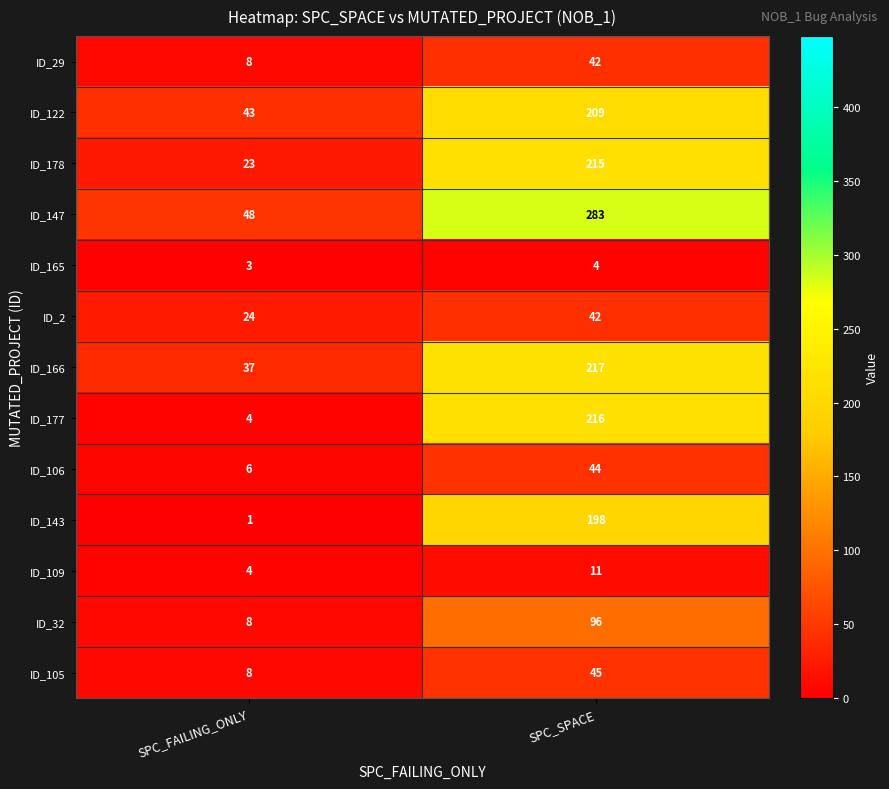

Reading left to right, what are all the values shown in this chart?

ID_29: SPC_FAILING_ONLY=8	SPC_SPACE=42
ID_122: SPC_FAILING_ONLY=43	SPC_SPACE=209
ID_178: SPC_FAILING_ONLY=23	SPC_SPACE=215
ID_147: SPC_FAILING_ONLY=48	SPC_SPACE=283
ID_165: SPC_FAILING_ONLY=3	SPC_SPACE=4
ID_2: SPC_FAILING_ONLY=24	SPC_SPACE=42
ID_166: SPC_FAILING_ONLY=37	SPC_SPACE=217
ID_177: SPC_FAILING_ONLY=4	SPC_SPACE=216
ID_106: SPC_FAILING_ONLY=6	SPC_SPACE=44
ID_143: SPC_FAILING_ONLY=1	SPC_SPACE=198
ID_109: SPC_FAILING_ONLY=4	SPC_SPACE=11
ID_32: SPC_FAILING_ONLY=8	SPC_SPACE=96
ID_105: SPC_FAILING_ONLY=8	SPC_SPACE=45